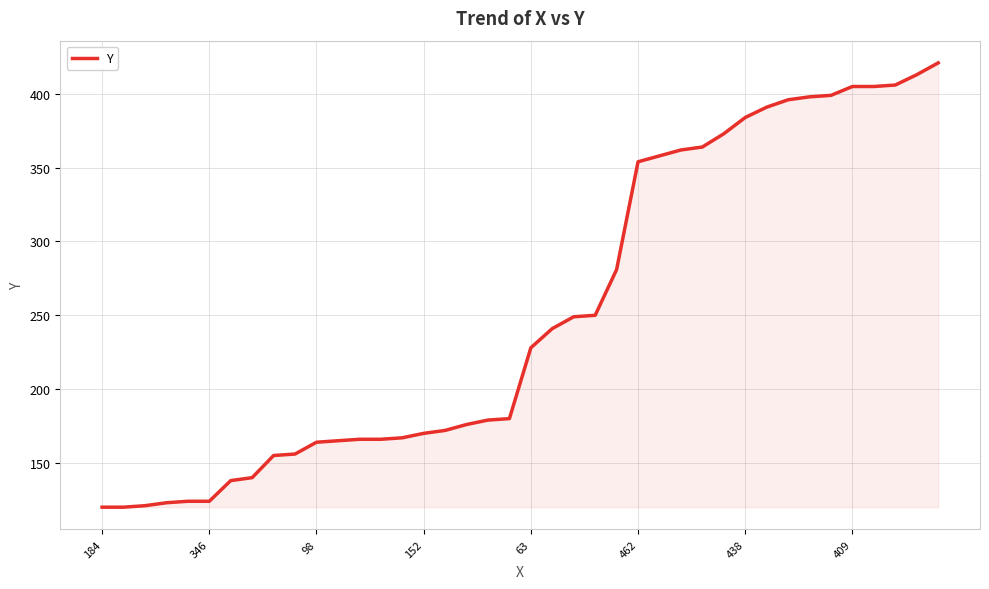

What is the difference between the maximum and minimum values?

301